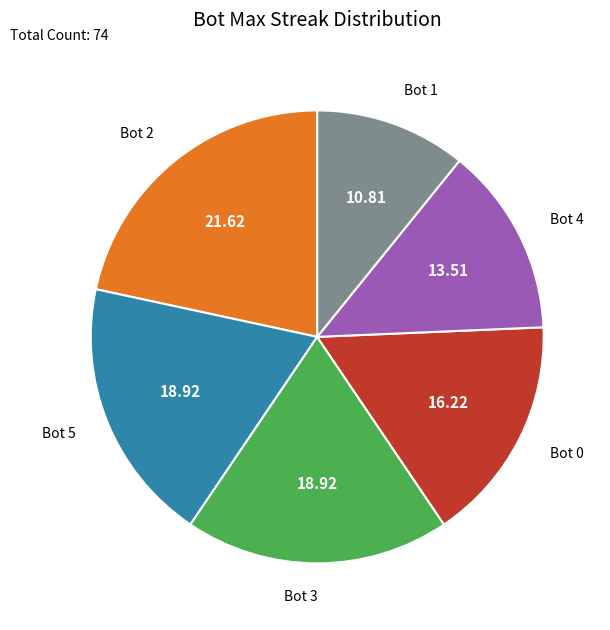

Which slice is the smallest?

Bot 1